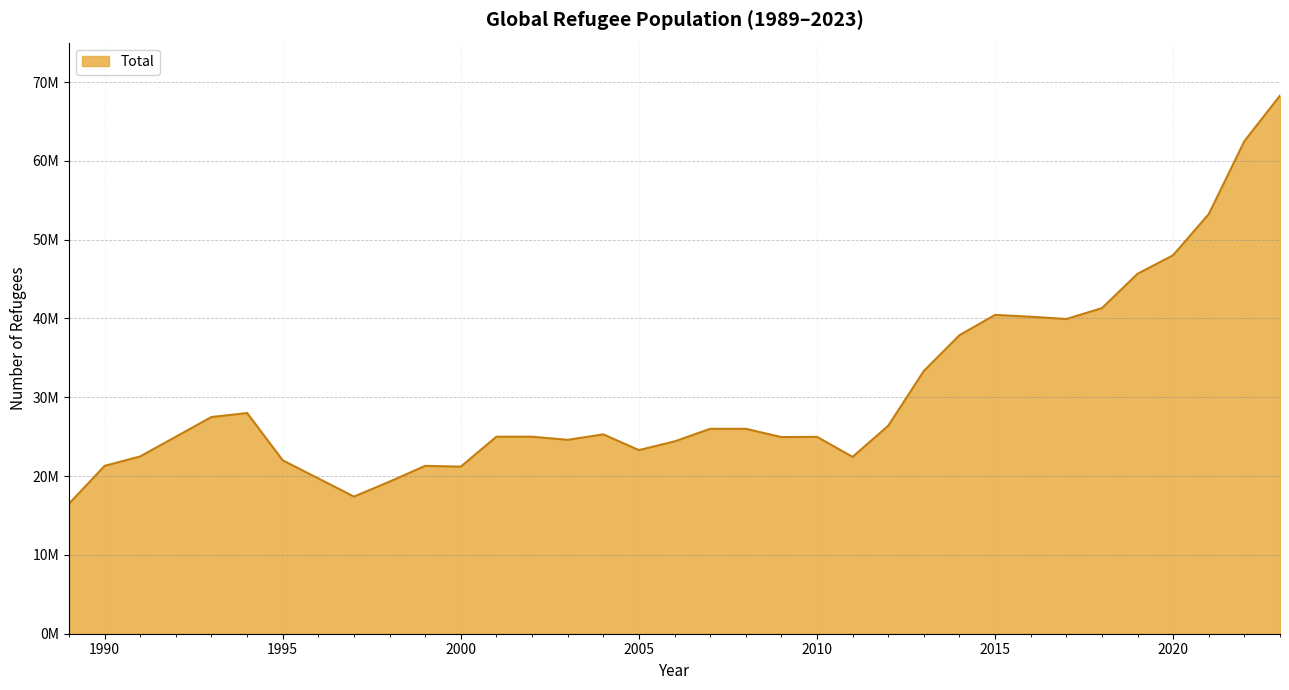

At which label is the value closest to 42389500?

2018